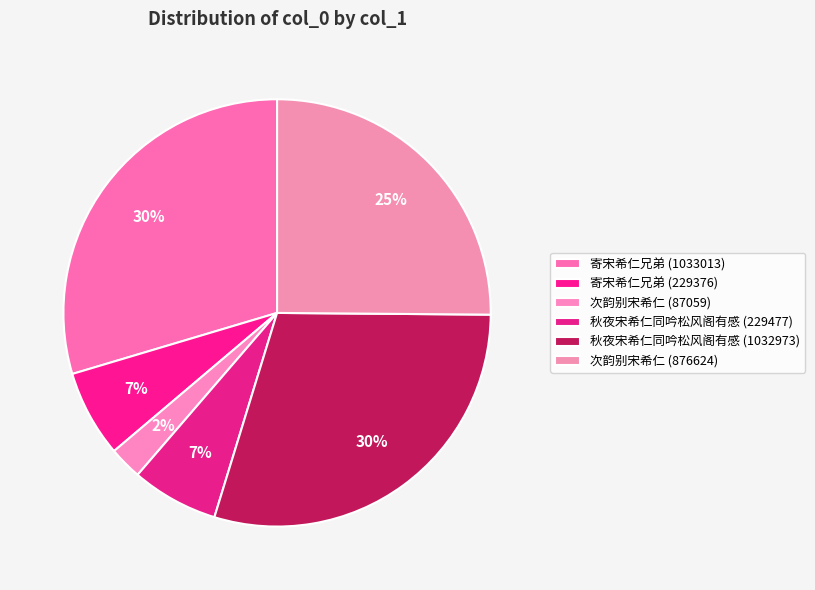

To the nearest percent, what portion does 寄宋希仁兄弟 (229376) represent?

7%